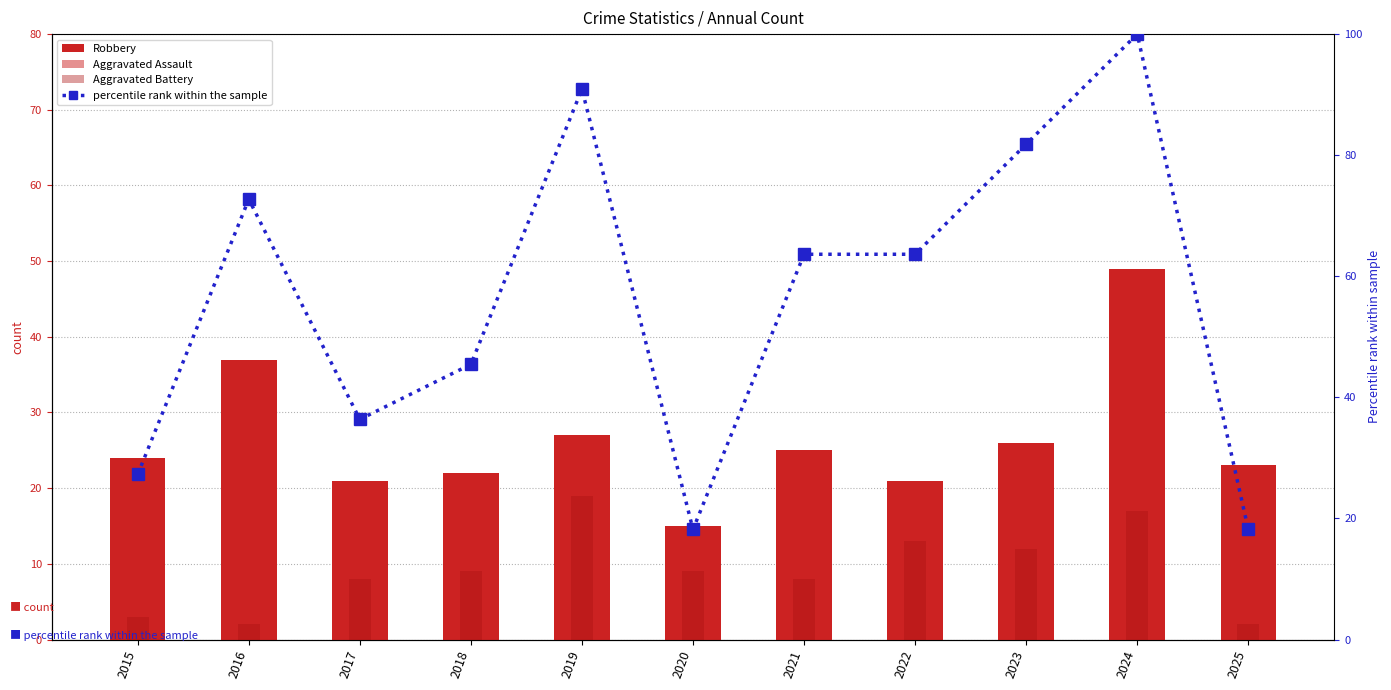

Where does the Aggravated Battery series first go above 9?

2019